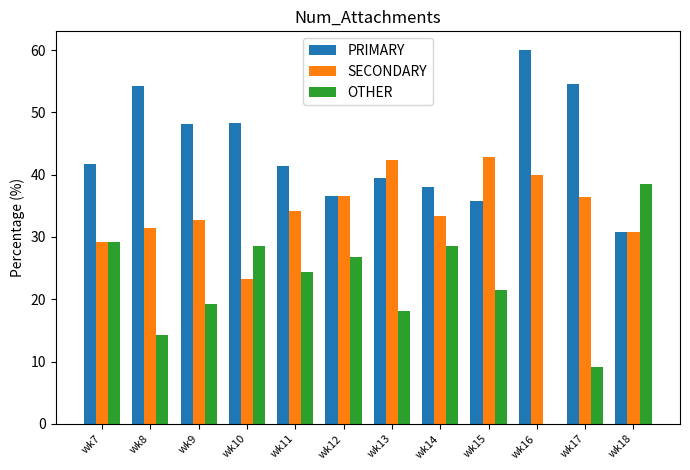

Which series changed the most between wk15 and wk17?

PRIMARY